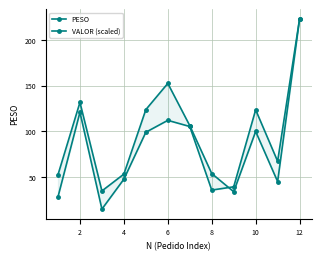

What is the average value of the VALOR (scaled) series?

92.4